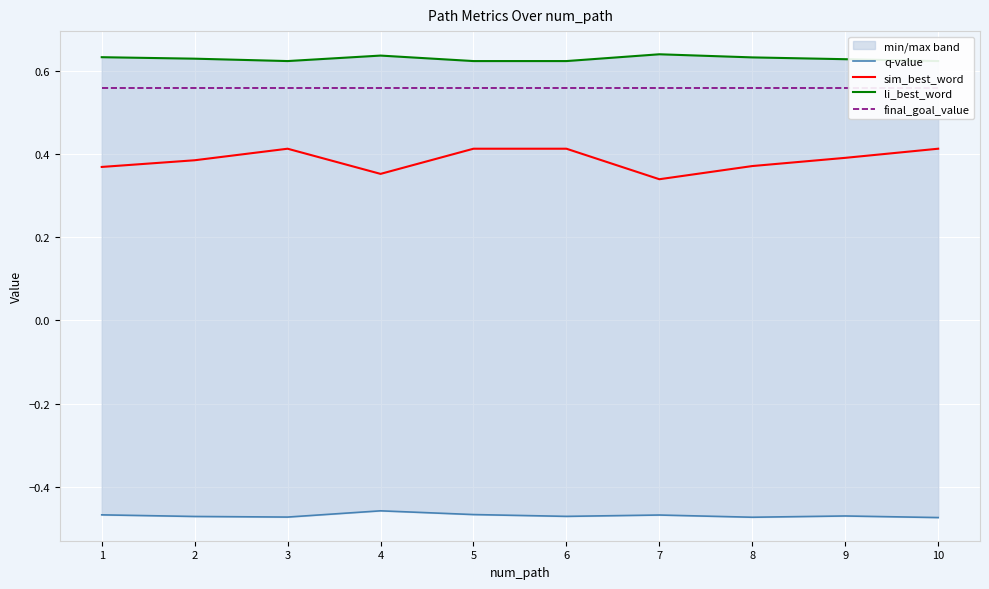

True or false: q-value and sim_best_word cross at least once.

False